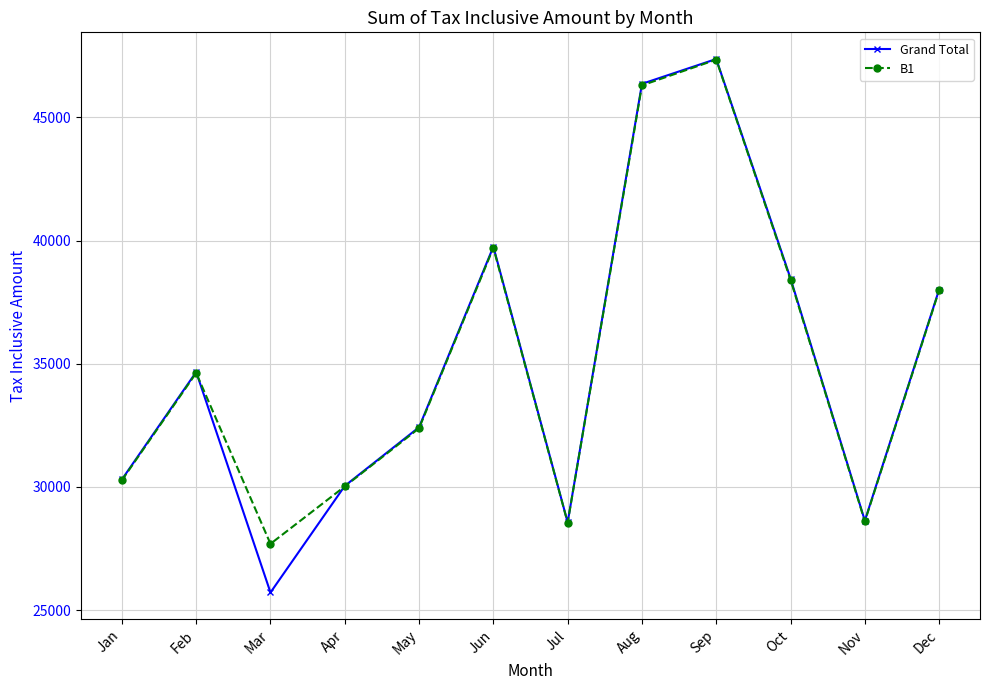

At which label does Grand Total reach its peak?

Sep